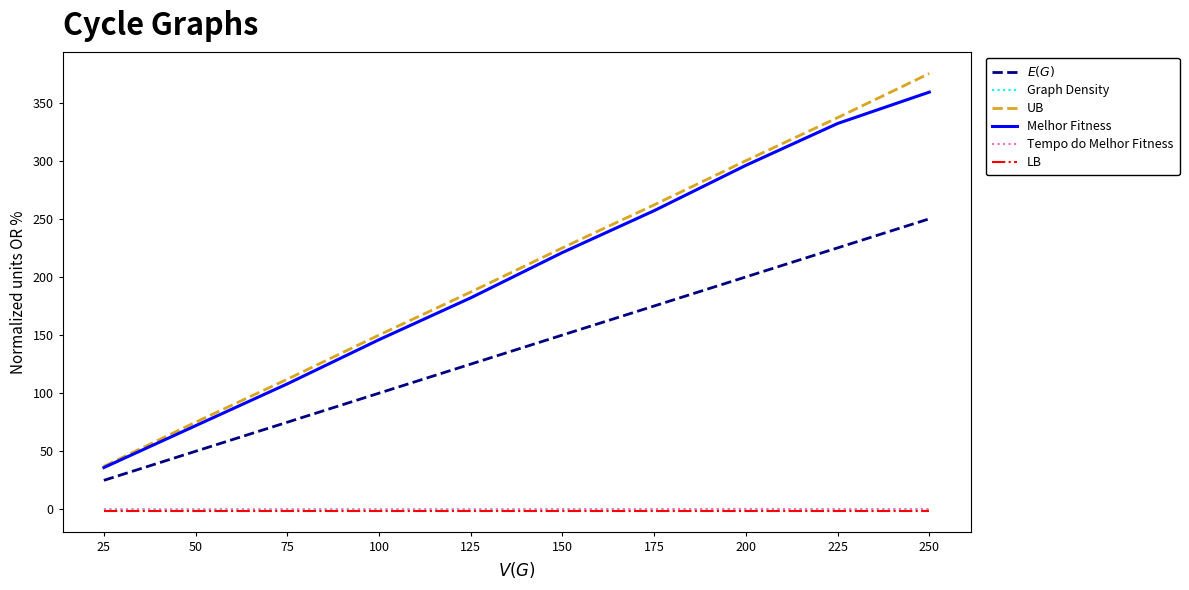

At which label does $E(G)$ reach its peak?

250